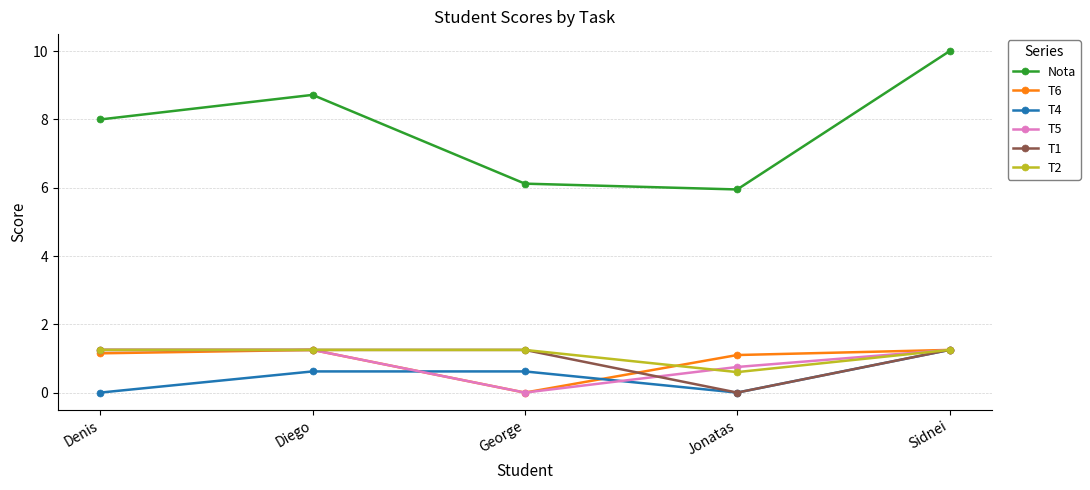

At which category does T4 reach its first local valley?

Jonatas